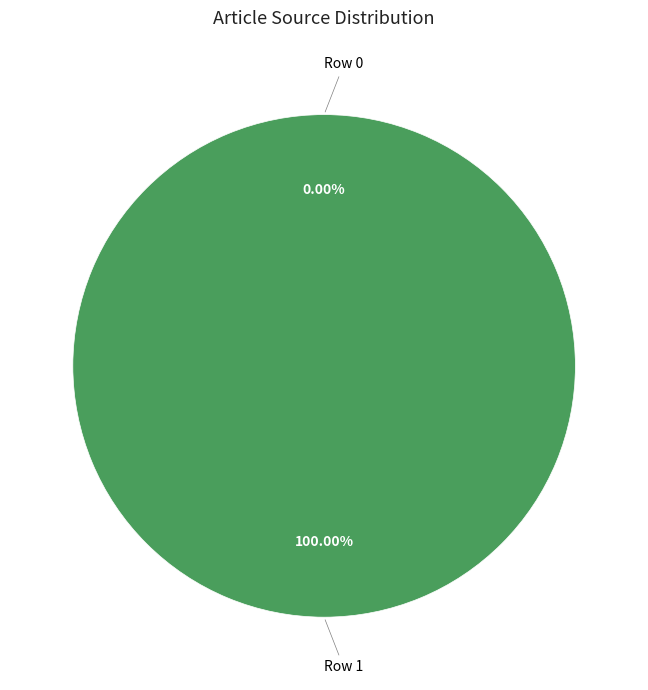

To the nearest percent, what is the average slice percentage?

50%